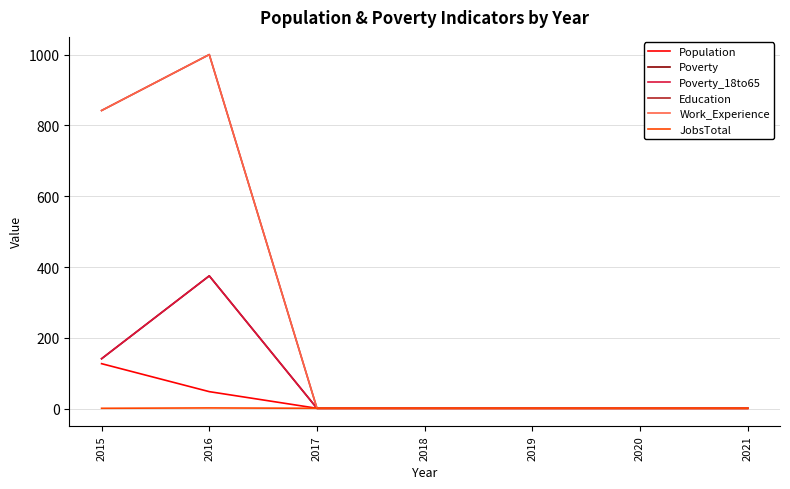

Reading left to right, extract all data points from this chart.

Population: 127	48	1	1	1	1	1
Poverty: 141	375	1	1	1	1	1
Poverty_18to65: 141	375	1	1	1	1	1
Education: 842	1000	1	1	1	1	1
Work_Experience: 842	1000	1	1	1	1	1
JobsTotal: 1	2	1	1	1	1	1